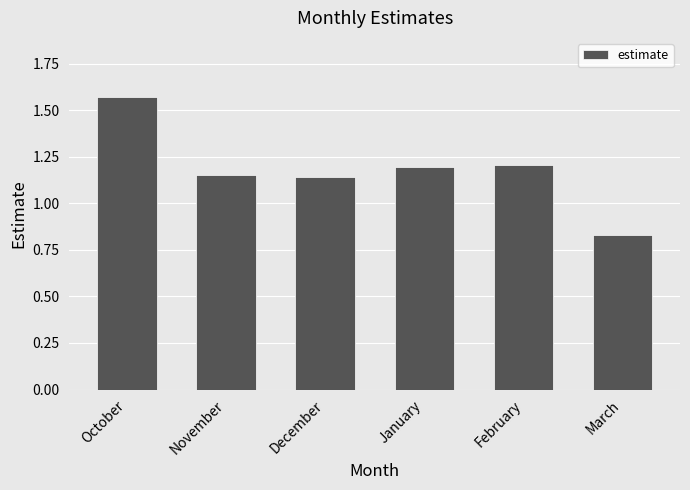

What position from the left is January?

4